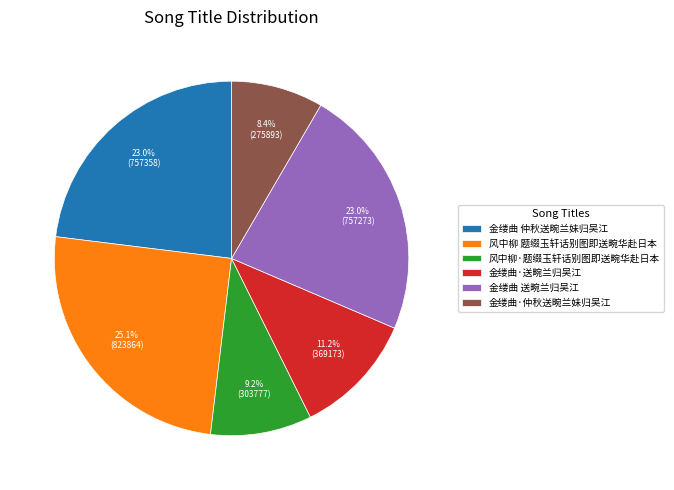

Is 金缕曲·仲秋送畹兰妹归吴江 the majority of the pie?

No